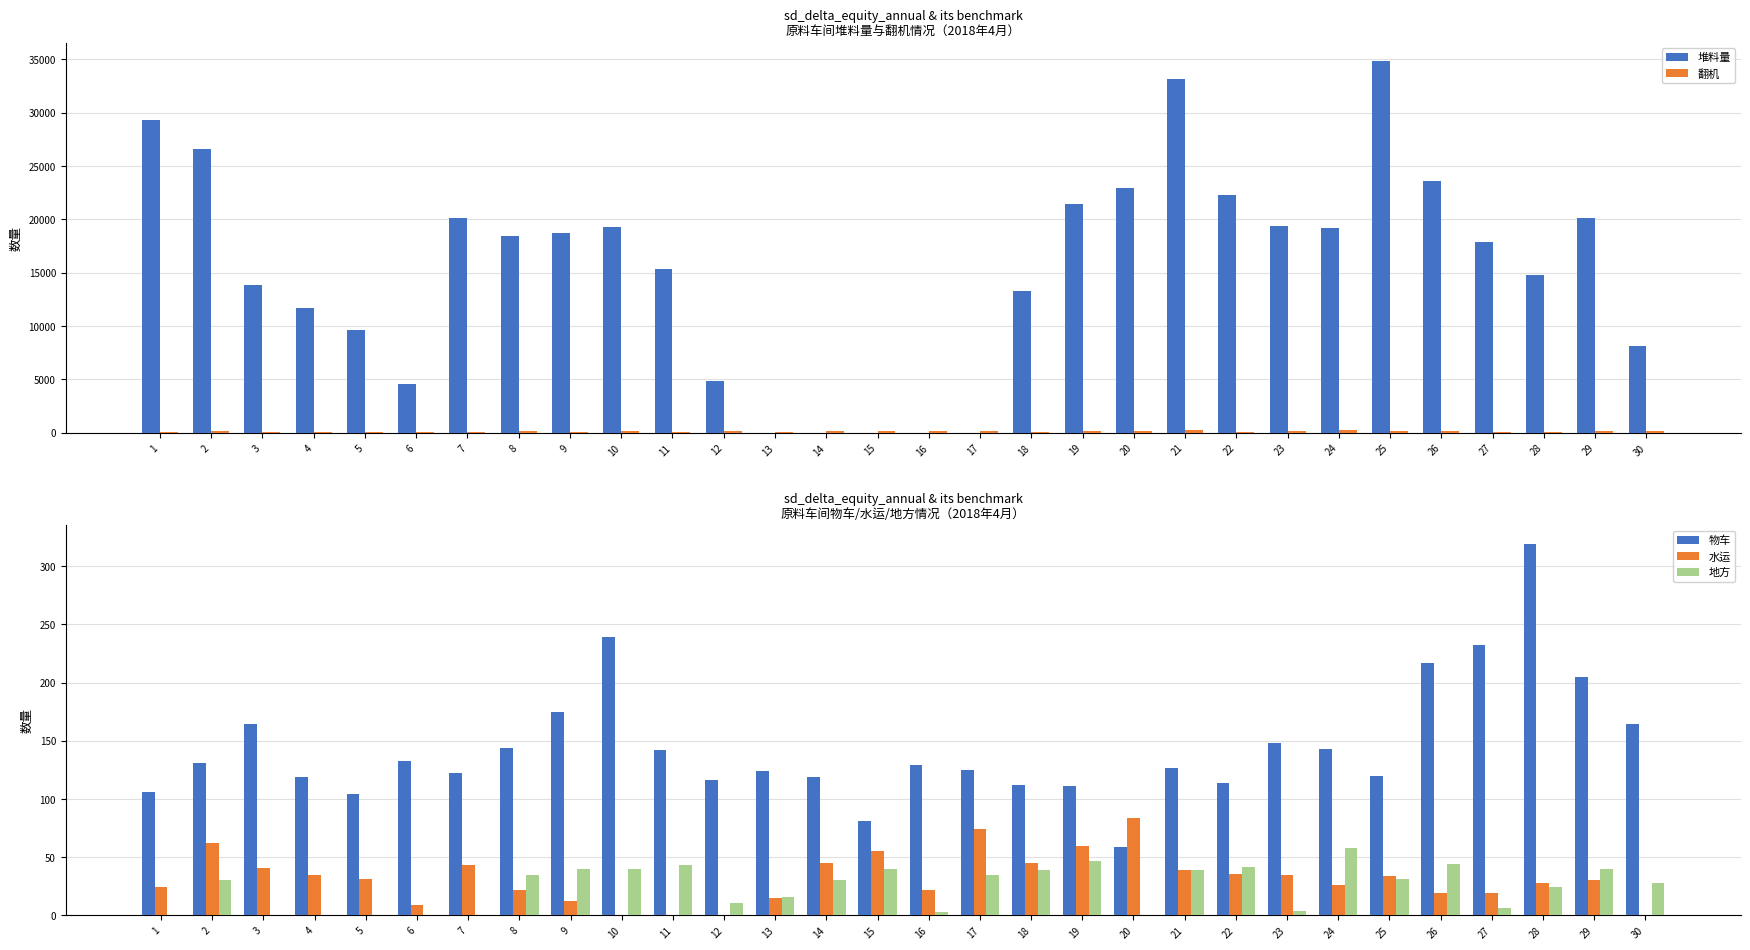

What is the sum of all 堆料量 values?

463792